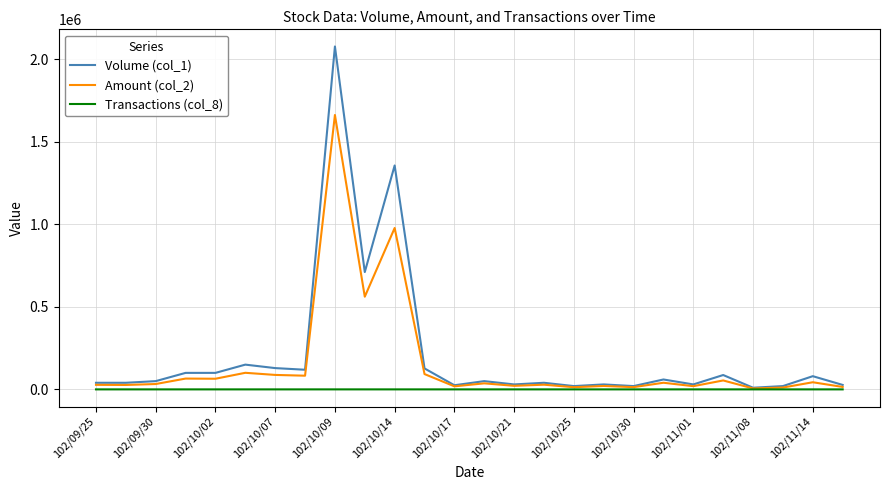

List the series in order of their overall mean, lowest first.

Transactions (col_8), Amount (col_2), Volume (col_1)